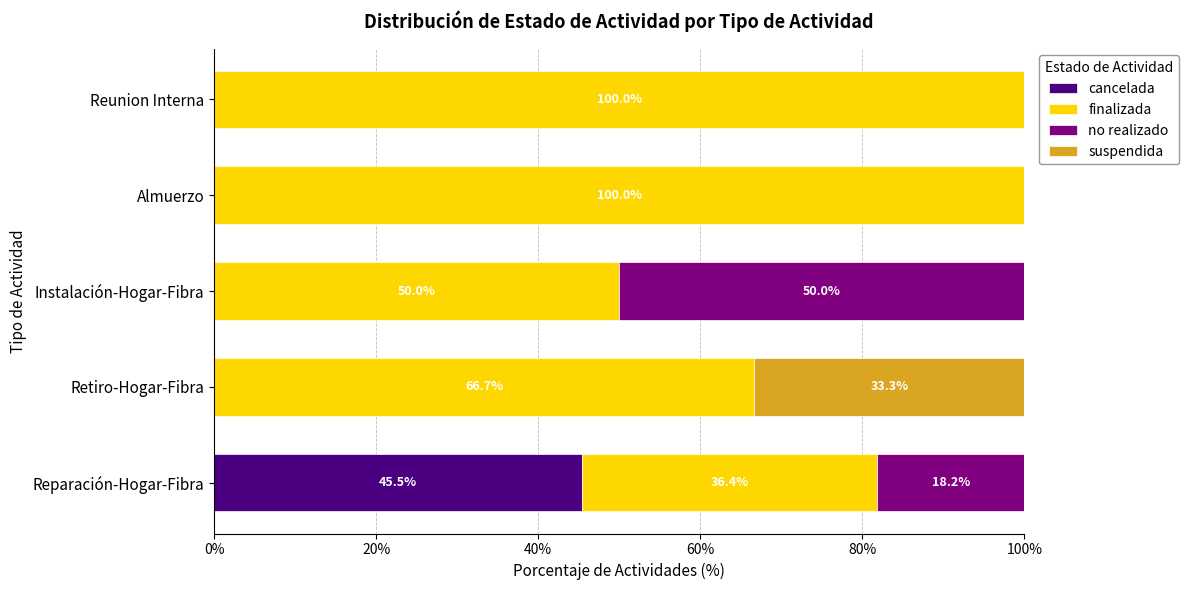

What is the total value across all series at Almuerzo?

100.0